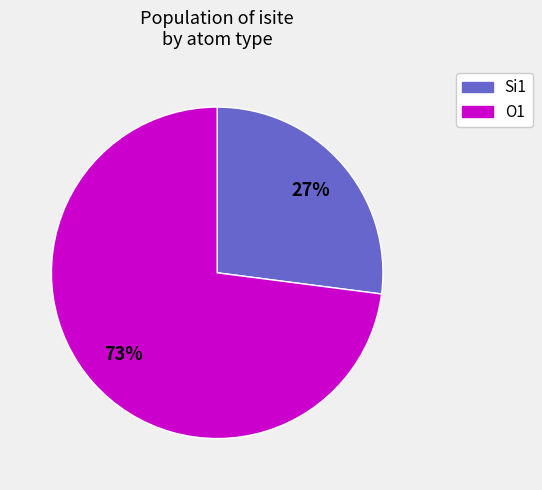

To the nearest percent, what is the difference between the largest and smallest slice percentages?

46%